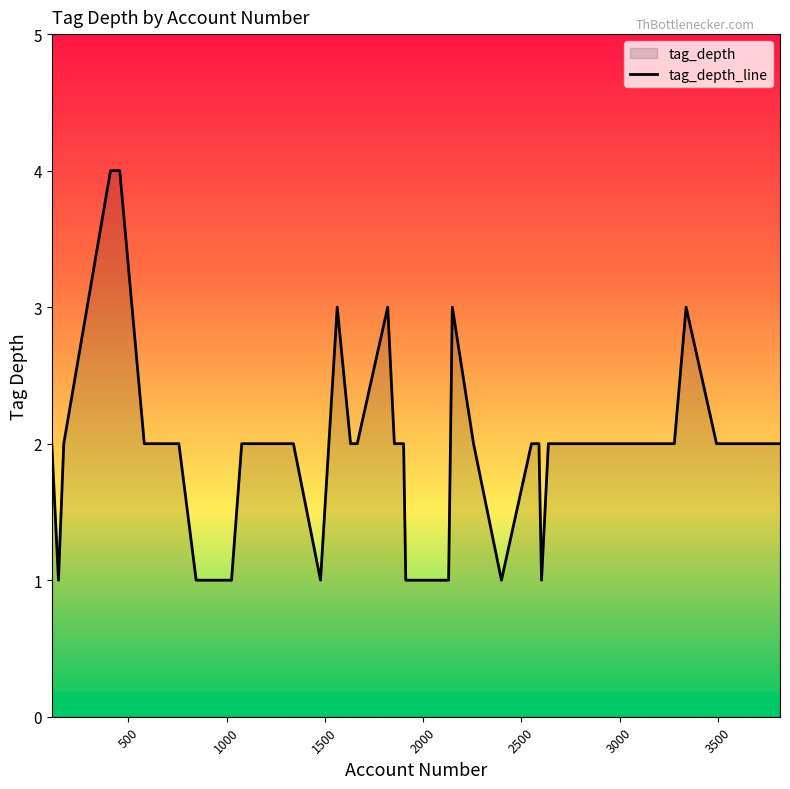

At which category does the chart reach its peak across all series?

409